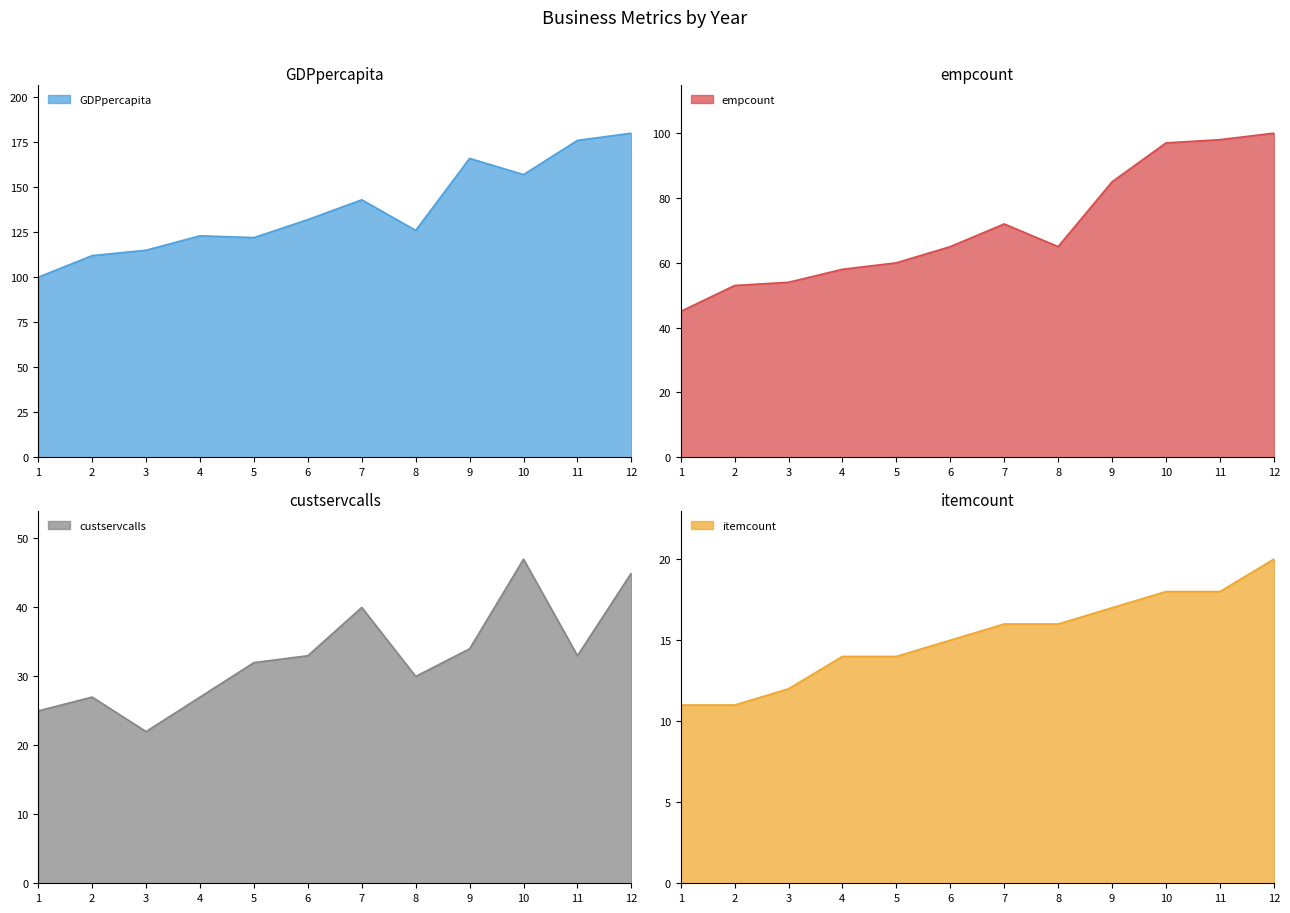

What value does the GDPpercapita series have at 12, to the nearest 5?

180